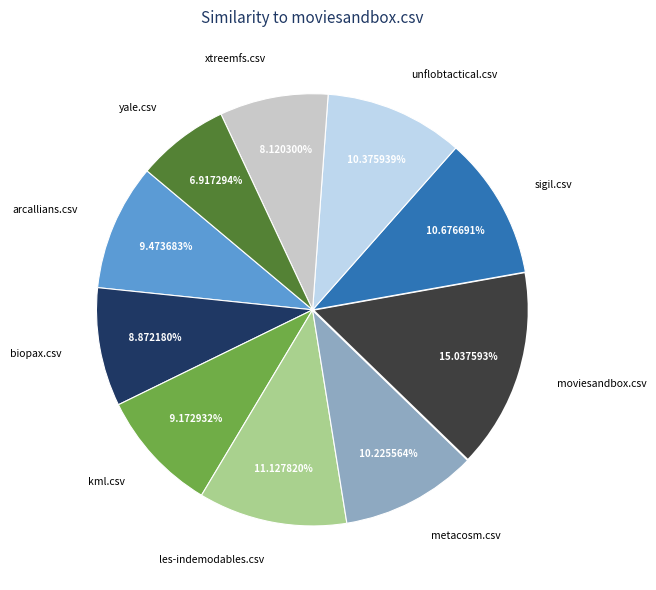

Which category has the biggest portion of the pie?

moviesandbox.csv